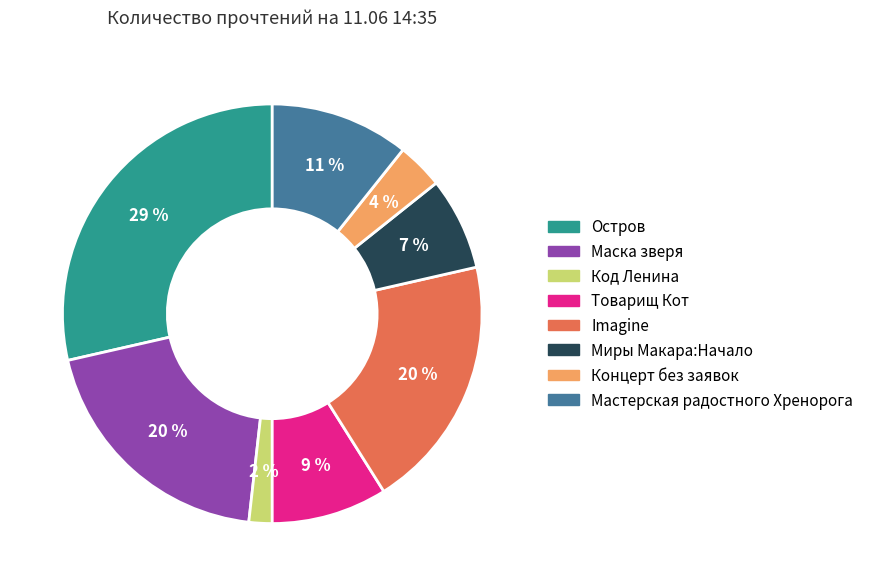

To the nearest percent, what is the average slice percentage?

12%